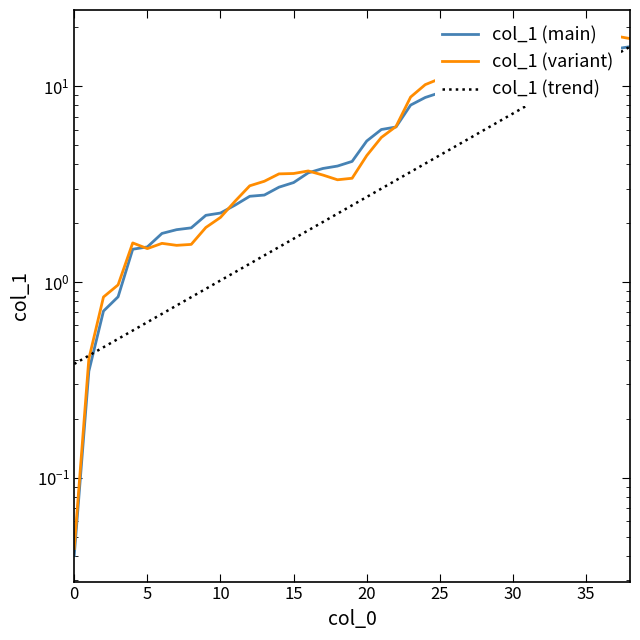

What is the approximate value of col_1 (trend) at 10?

1.0